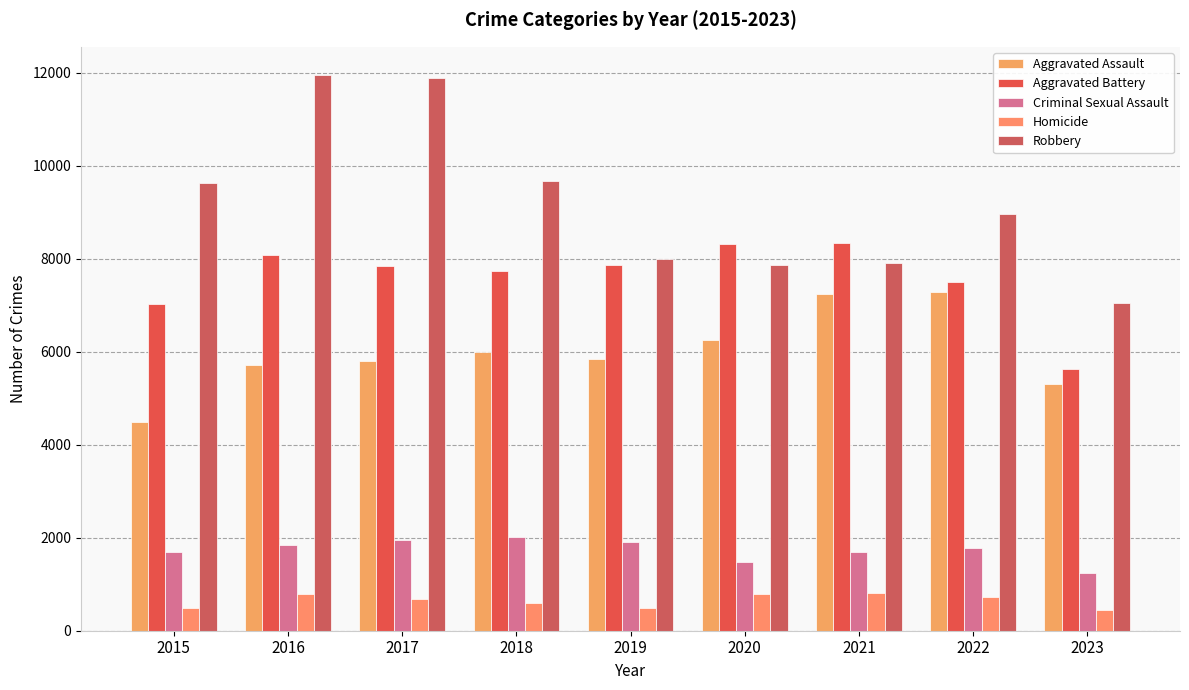

What is the difference between the maximum and minimum values in the Homicide series?

364